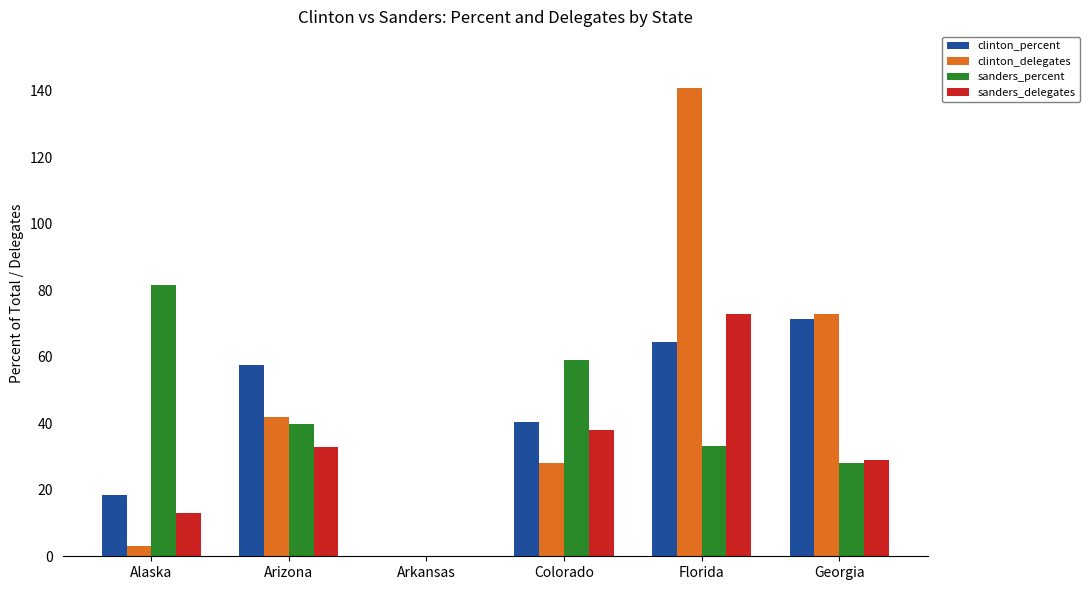

How many data points does each series have?

6